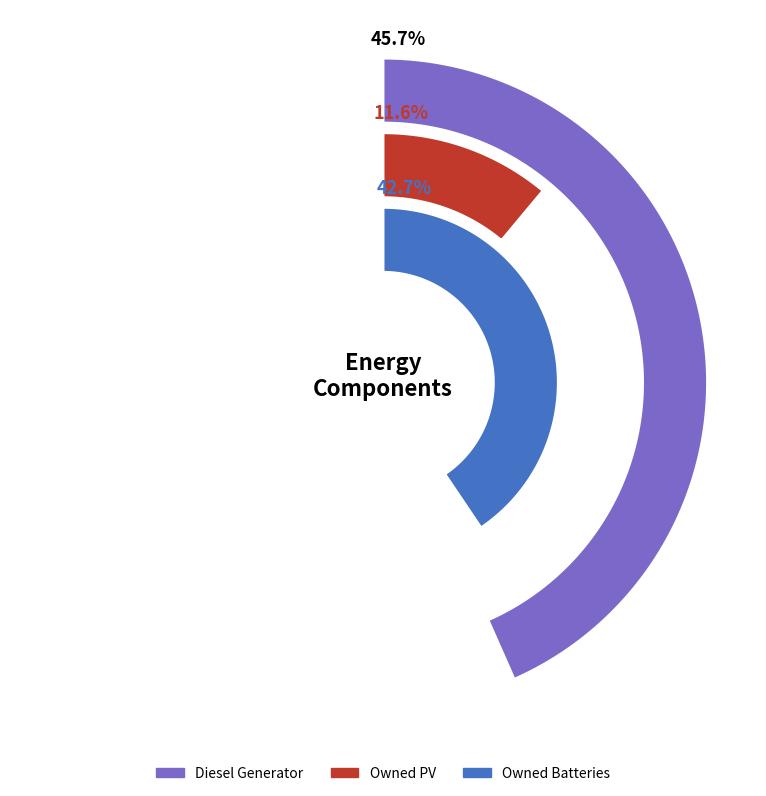

To the nearest percent, what is the average slice percentage?

33%